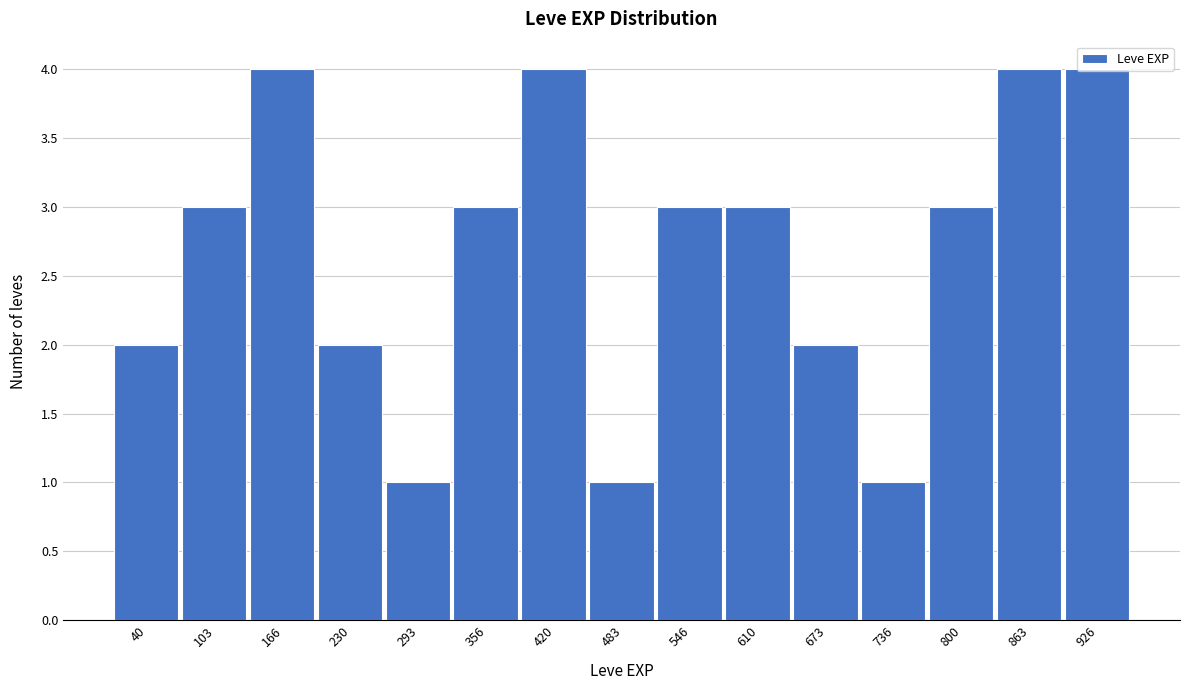

Is it true that the value at 546 is 3?

True